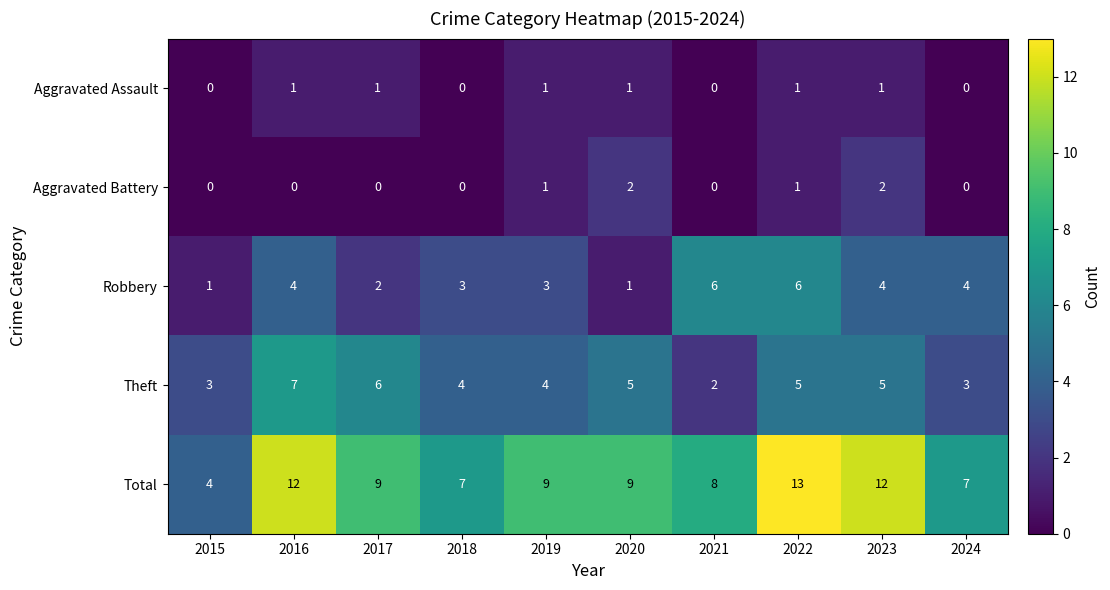

The Theft series shows 1 at 2024. True or false?

False